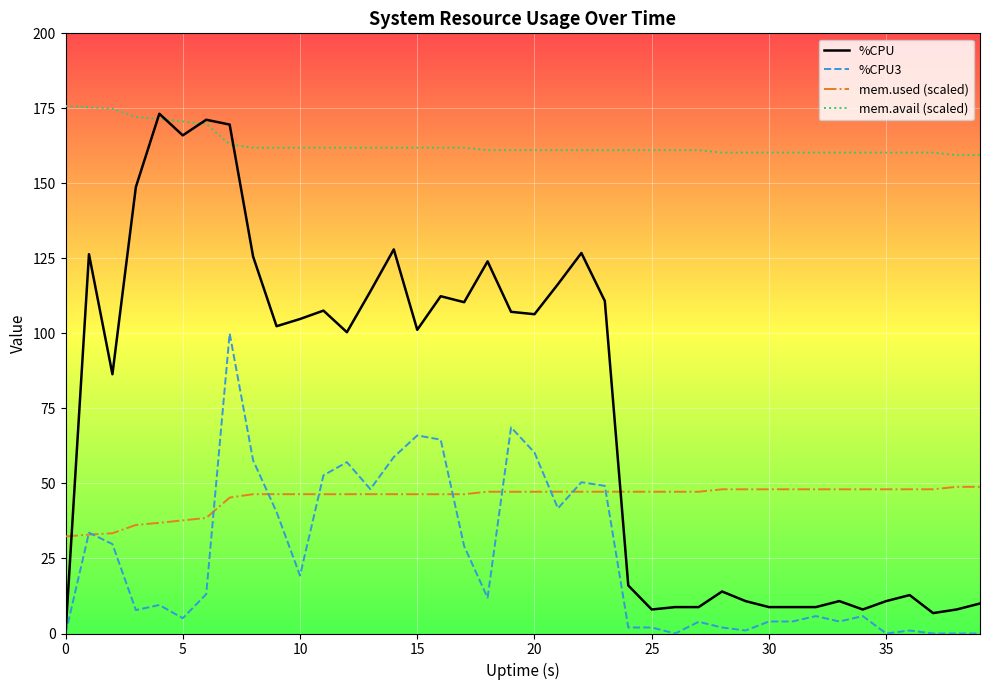

Which series has the largest total across all categories?

mem.avail (scaled)